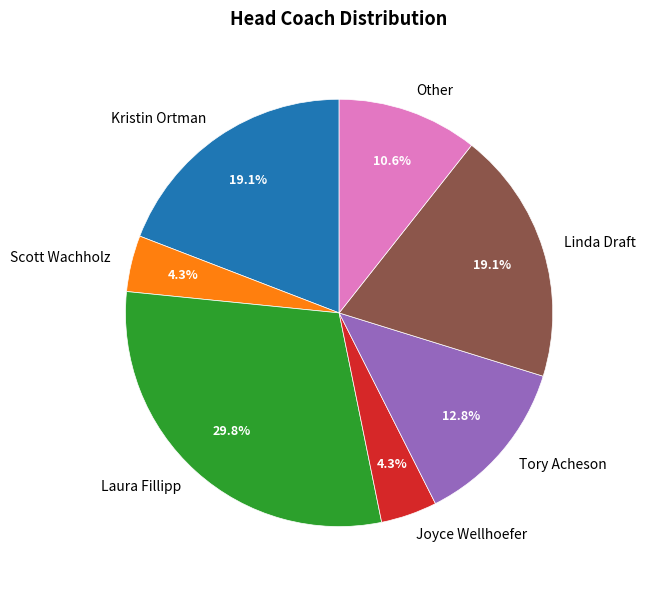

To the nearest percent, what is the combined percentage of Joyce Wellhoefer and Other?

15%